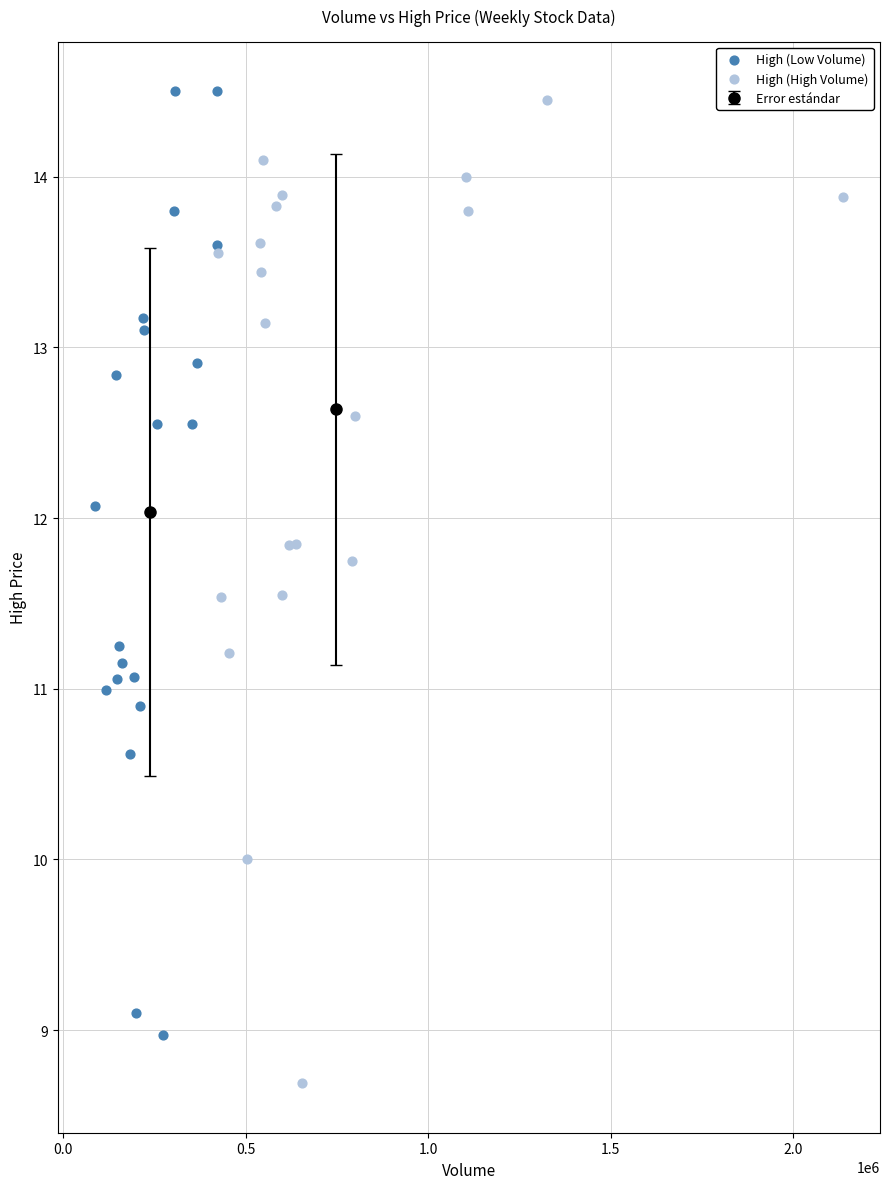

Which series reaches the minimum Y coordinate?

High (High Volume)